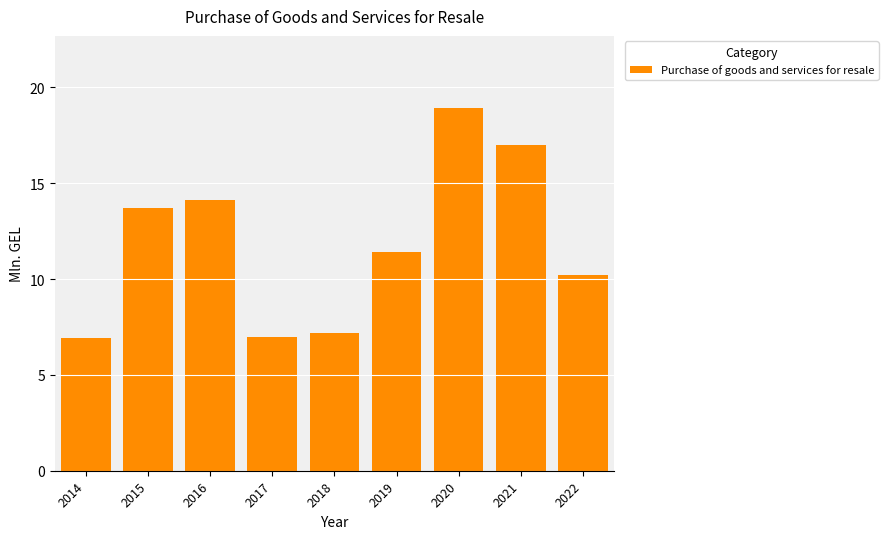

What is the smallest value displayed?

6.9